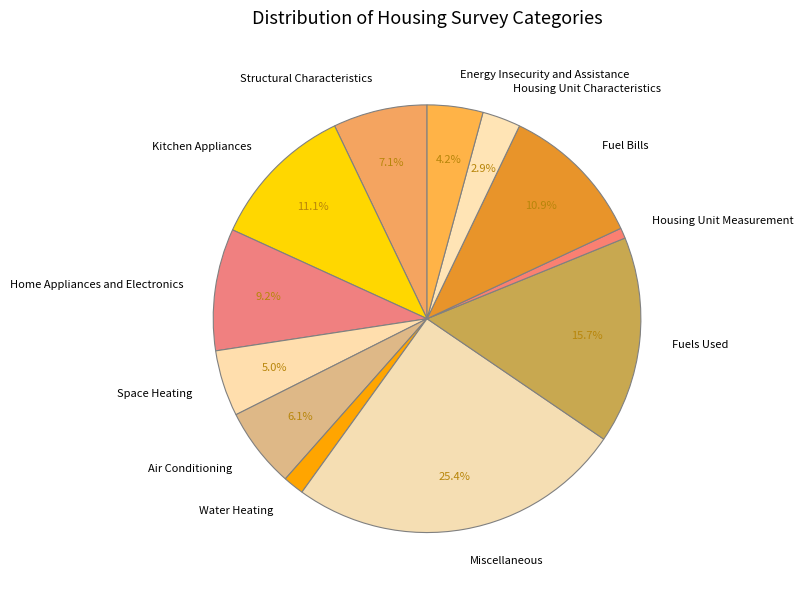

Approximately how many times larger is the value at Home Appliances and Electronics compared to Water Heating?

5.8